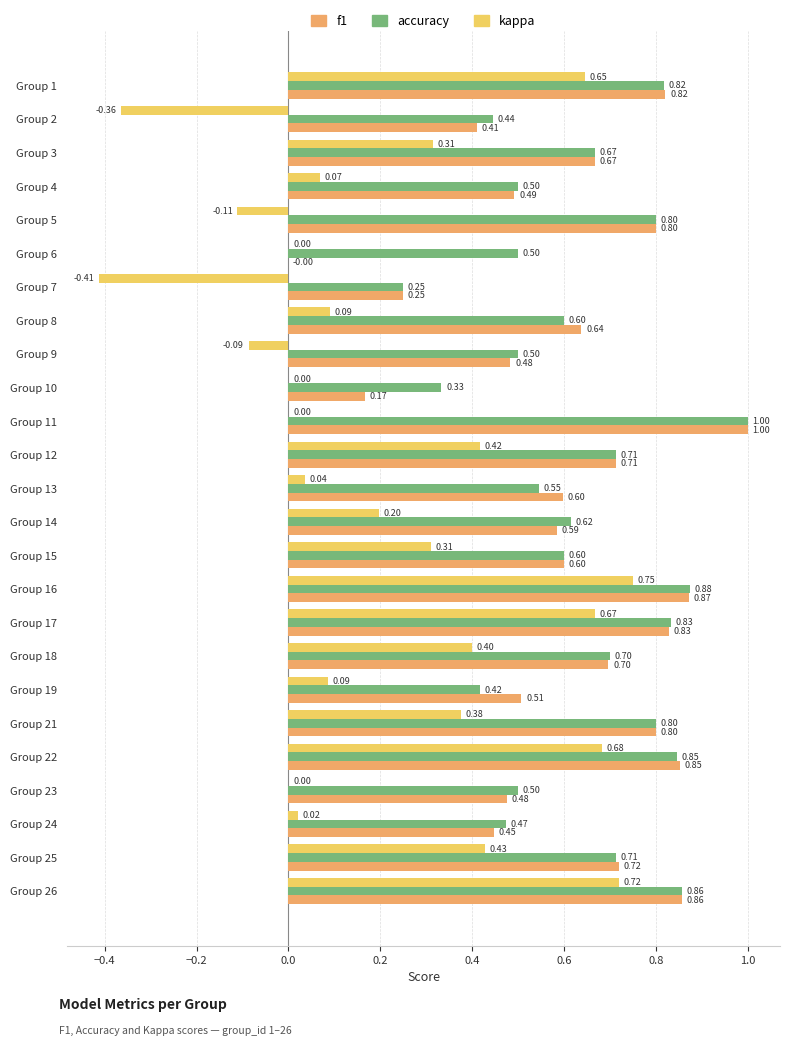

How many distinct data groups are displayed?

3